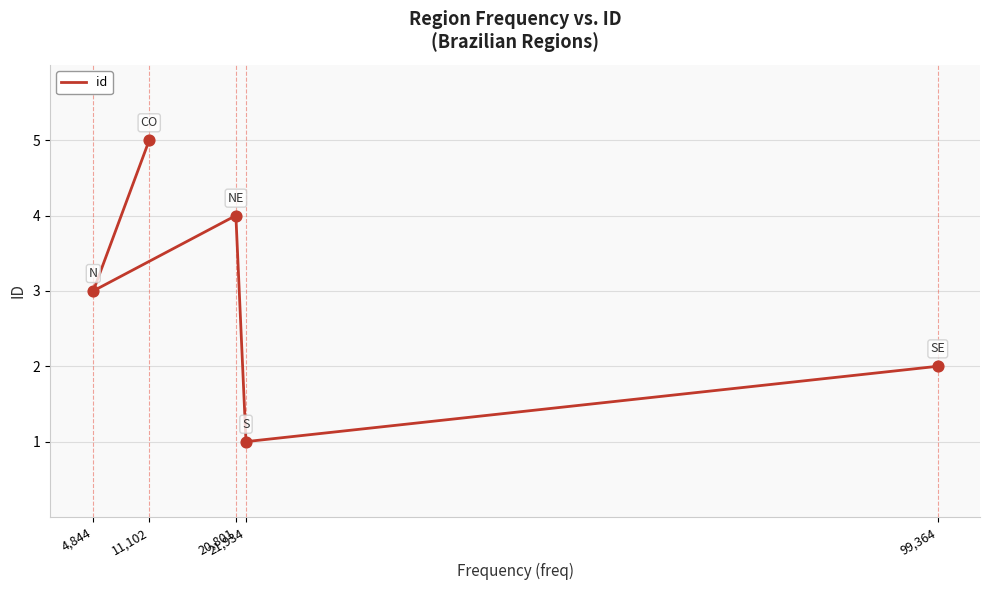

Which has a higher value, 11,102 or 99,364?

11,102